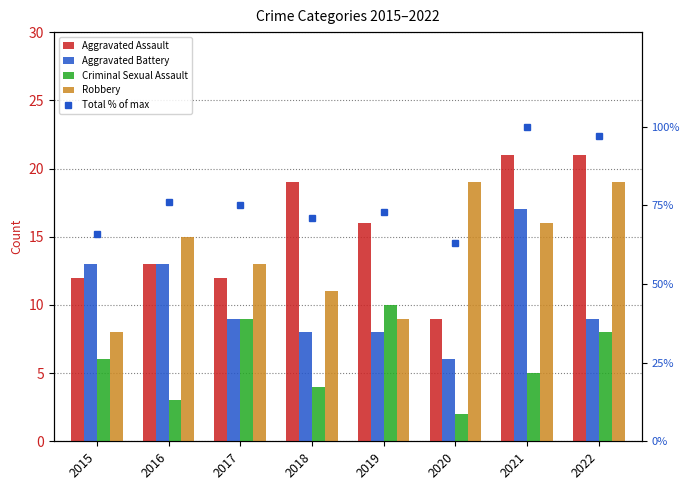

What is the difference between the maximum and second lowest values in the Robbery series?

10